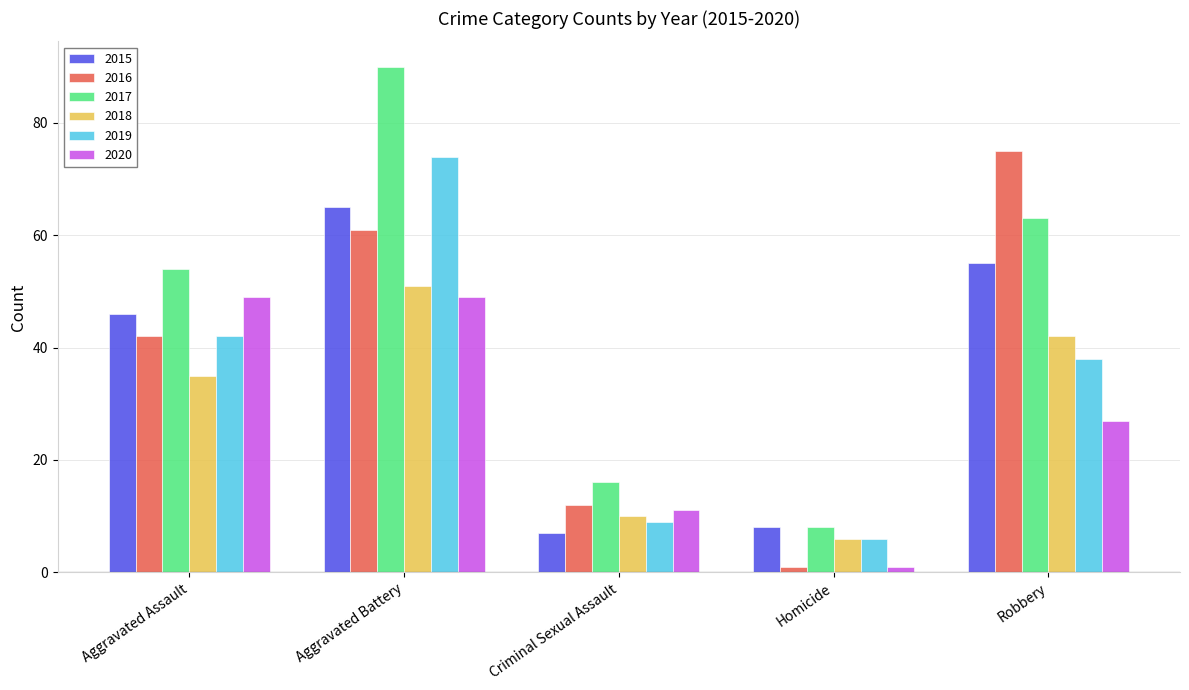

Which series has the largest range (max minus min)?

2017